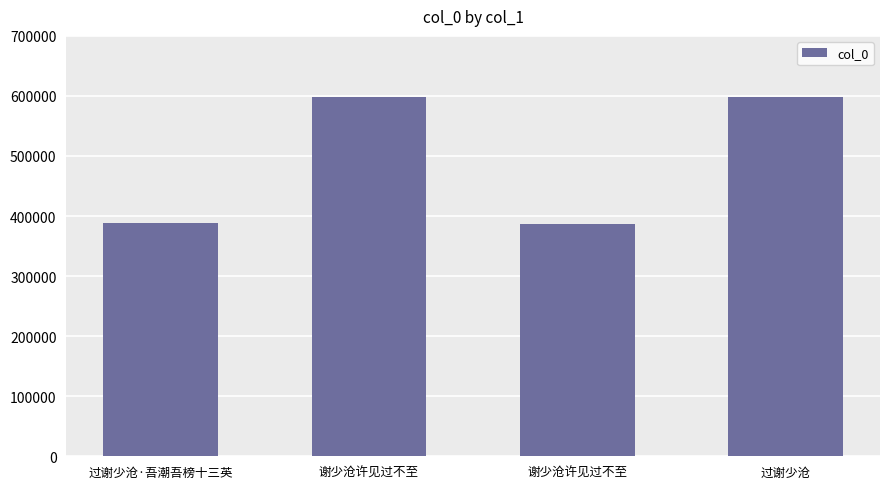

How many bars are there in total?

4